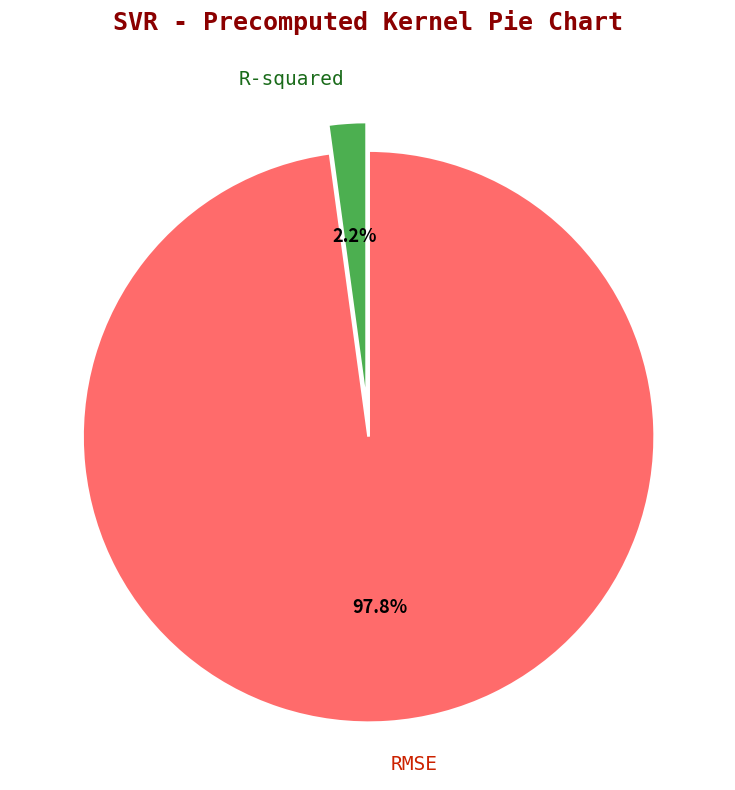

Which category has the smallest portion of the pie?

R-squared